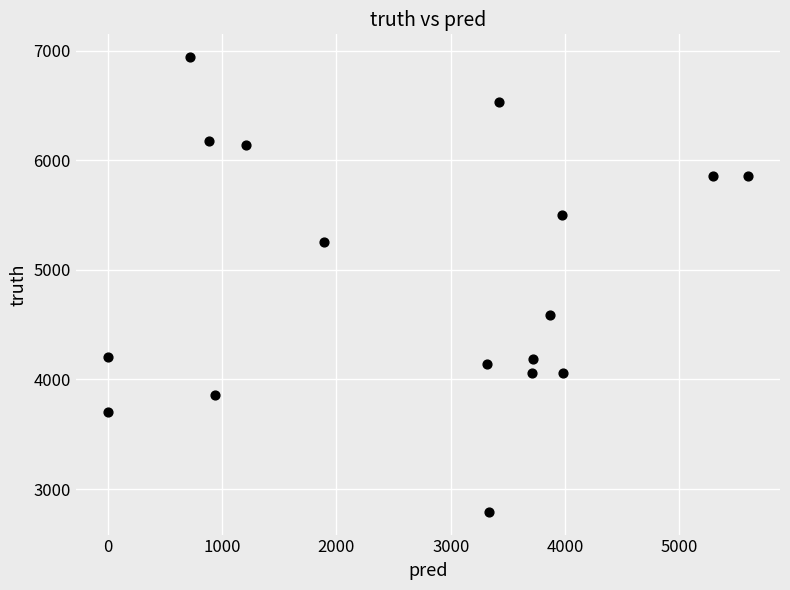

What Y value in the scatter plot is closest to 4867?

4593